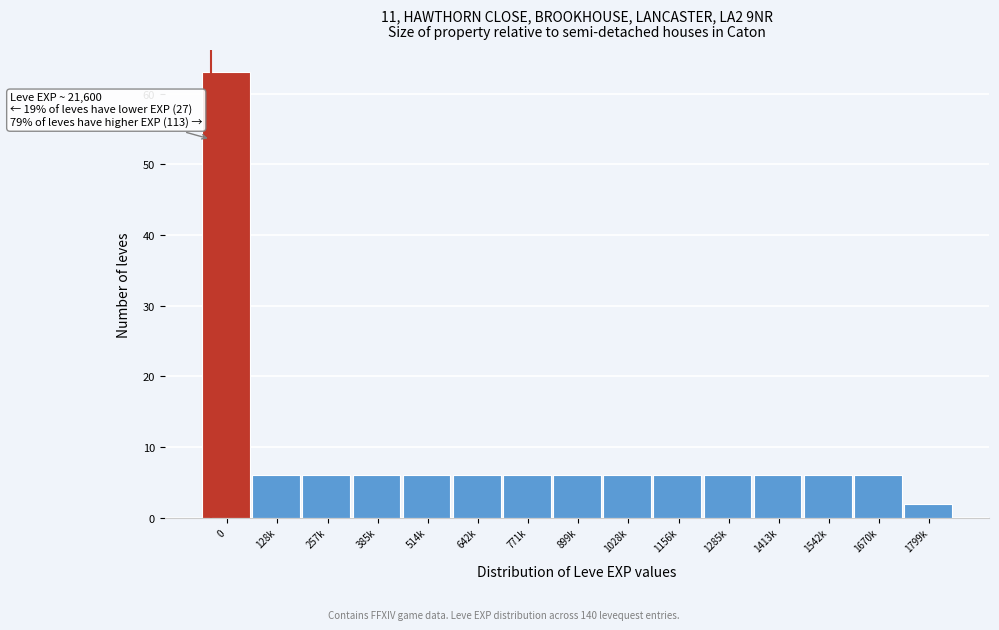

Reading left to right, extract all data points from this chart.

0=63	128k=6	257k=6	385k=6	514k=6	642k=6	771k=6	899k=6	1028k=6	1156k=6	1285k=6	1413k=6	1542k=6	1670k=6	1799k=2